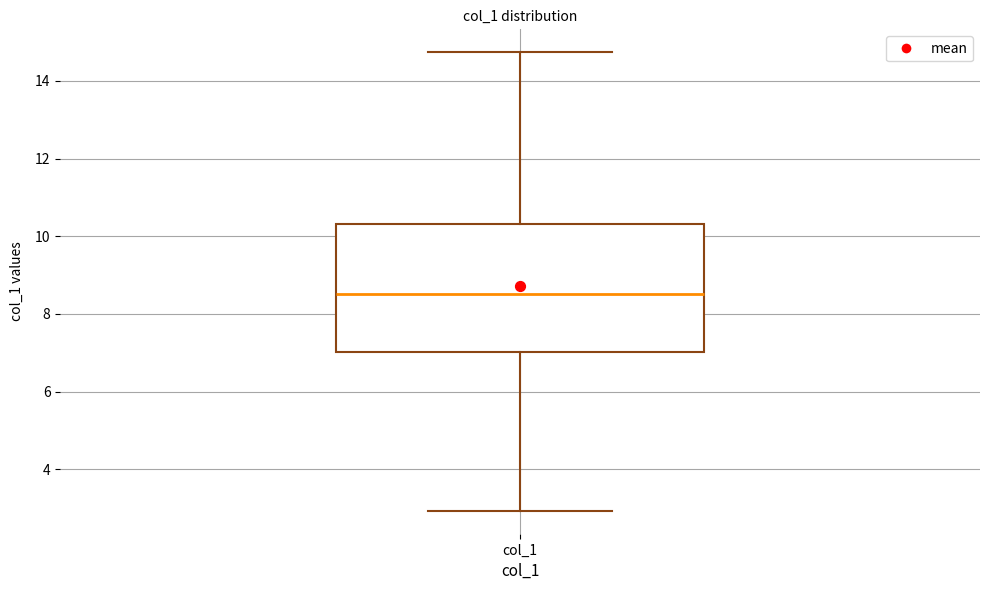

Transcribe this box plot: give where the median line is, the range the box spans, and where the two whiskers end, as read against the y-axis. The values are not printed on the chart, so give them approximately, as read against the axis.

median 8.6, box 7.0 to 10.4, whiskers 3.0 to 14.8